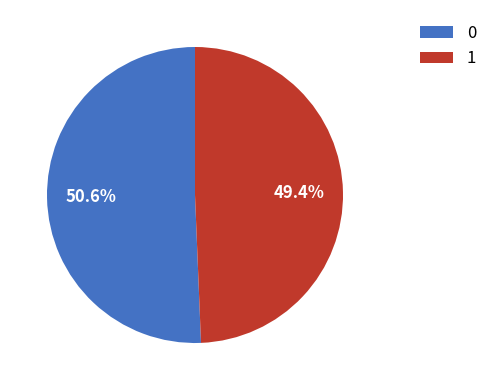

Is 0 the majority of the pie?

Yes